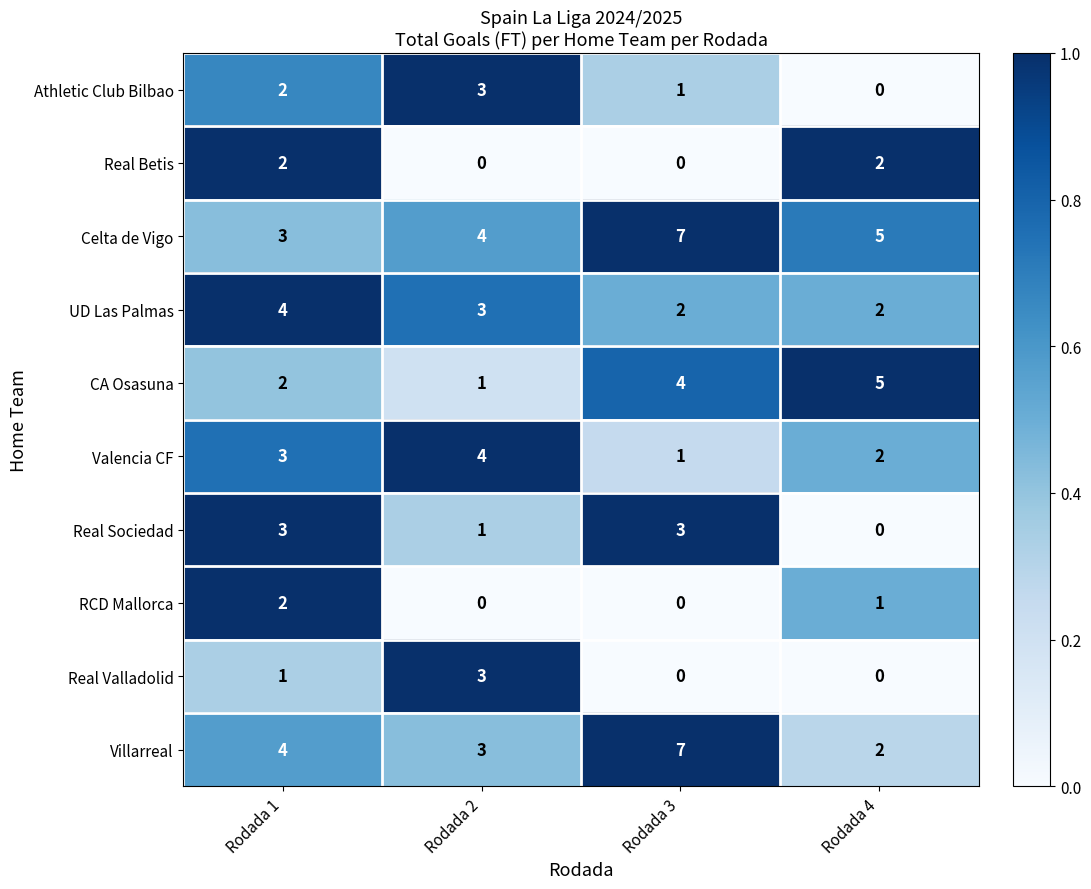

What is the sum of all CA Osasuna values?

12